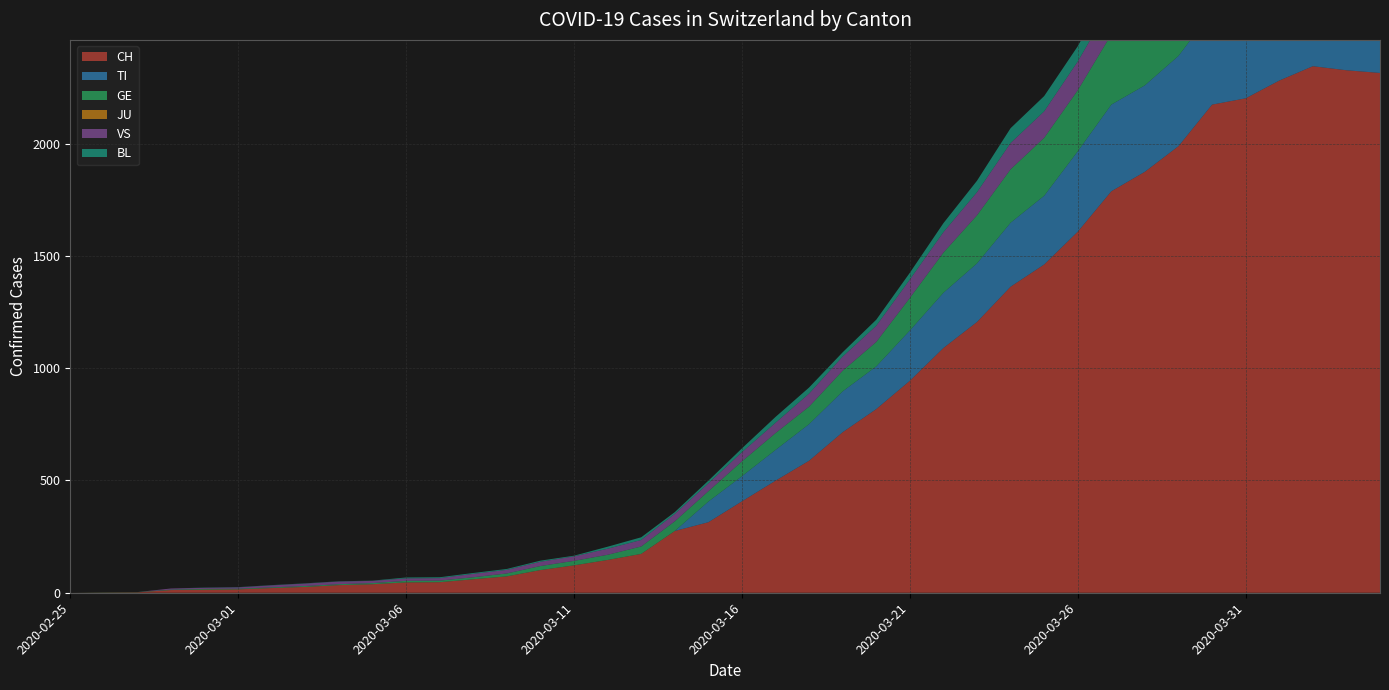

Reading right to left, extract all data points from this chart.

CH: 2020-04-04=2315	2020-04-03=2327	2020-04-02=2345	2020-04-01=2281	2020-03-31=2202	2020-03-30=2174	2020-03-29=1989	2020-03-28=1875	2020-03-27=1788	2020-03-26=1608	2020-03-25=1462	2020-03-24=1363	2020-03-23=1206	2020-03-22=1090	2020-03-21=944	2020-03-20=818	2020-03-19=715	2020-03-18=588	2020-03-17=499	2020-03-16=407	2020-03-15=314	2020-03-14=275	2020-03-13=173	2020-03-12=146	2020-03-11=122	2020-03-10=101	2020-03-09=73	2020-03-08=60	2020-03-07=47	2020-03-06=46	2020-03-05=38	2020-03-04=34	2020-03-03=26	2020-03-02=21	2020-03-01=15	2020-02-29=14	2020-02-28=12	2020-02-27=2	2020-02-26=1	2020-02-25=0
TI: 2020-04-04=363	2020-04-03=370	2020-04-02=374	2020-04-01=396	2020-03-31=401	2020-03-30=415	2020-03-29=402	2020-03-28=385	2020-03-27=386	2020-03-26=358	2020-03-25=306	2020-03-24=285	2020-03-23=261	2020-03-22=246	2020-03-21=224	2020-03-20=190	2020-03-19=182	2020-03-18=163	2020-03-17=137	2020-03-16=112	2020-03-15=92	2020-03-14=0	2020-03-13=0	2020-03-12=0	2020-03-11=0	2020-03-10=0	2020-03-09=0	2020-03-08=0	2020-03-07=0	2020-03-06=0	2020-03-05=0	2020-03-04=0	2020-03-03=0	2020-03-02=0	2020-03-01=0	2020-02-29=0	2020-02-28=0	2020-02-27=0	2020-02-26=0	2020-02-25=0
GE: 2020-04-04=421	2020-04-03=424	2020-04-02=424	2020-04-01=406	2020-03-31=405	2020-03-30=382	2020-03-29=365	2020-03-28=339	2020-03-27=313	2020-03-26=272	2020-03-25=258	2020-03-24=238	2020-03-23=214	2020-03-22=179	2020-03-21=145	2020-03-20=109	2020-03-19=92	2020-03-18=78	2020-03-17=75	2020-03-16=66	2020-03-15=46	2020-03-14=43	2020-03-13=33	2020-03-12=23	2020-03-11=20	2020-03-10=18	2020-03-09=13	2020-03-08=9	2020-03-07=7	2020-03-06=7	2020-03-05=5	2020-03-04=4	2020-03-03=4	2020-03-02=3	2020-03-01=3	2020-02-29=3	2020-02-28=2	2020-02-27=1	2020-02-26=1	2020-02-25=0
JU: 2020-04-04=0	2020-04-03=0	2020-04-02=0	2020-04-01=0	2020-03-31=0	2020-03-30=0	2020-03-29=0	2020-03-28=0	2020-03-27=0	2020-03-26=0	2020-03-25=0	2020-03-24=0	2020-03-23=0	2020-03-22=0	2020-03-21=0	2020-03-20=0	2020-03-19=0	2020-03-18=0	2020-03-17=0	2020-03-16=0	2020-03-15=0	2020-03-14=0	2020-03-13=0	2020-03-12=0	2020-03-11=0	2020-03-10=0	2020-03-09=0	2020-03-08=0	2020-03-07=0	2020-03-06=0	2020-03-05=0	2020-03-04=0	2020-03-03=0	2020-03-02=0	2020-03-01=0	2020-02-29=0	2020-02-28=0	2020-02-27=0	2020-02-26=0	2020-02-25=0
VS: 2020-04-04=149	2020-04-03=146	2020-04-02=146	2020-04-01=146	2020-03-31=152	2020-03-30=153	2020-03-29=152	2020-03-28=142	2020-03-27=137	2020-03-26=128	2020-03-25=118	2020-03-24=117	2020-03-23=103	2020-03-22=91	2020-03-21=82	2020-03-20=72	2020-03-19=63	2020-03-18=58	2020-03-17=46	2020-03-16=41	2020-03-15=35	2020-03-14=33	2020-03-13=29	2020-03-12=27	2020-03-11=20	2020-03-10=19	2020-03-09=16	2020-03-08=15	2020-03-07=11	2020-03-06=11	2020-03-05=10	2020-03-04=12	2020-03-03=11	2020-03-02=9	2020-03-01=6	2020-02-29=5	2020-02-28=5	2020-02-27=0	2020-02-26=0	2020-02-25=0
BL: 2020-04-04=73	2020-04-03=82	2020-04-02=81	2020-04-01=86	2020-03-31=88	2020-03-30=86	2020-03-29=99	2020-03-28=75	2020-03-27=79	2020-03-26=68	2020-03-25=68	2020-03-24=66	2020-03-23=51	2020-03-22=40	2020-03-21=30	2020-03-20=27	2020-03-19=19	2020-03-18=27	2020-03-17=26	2020-03-16=17	2020-03-15=12	2020-03-14=8	2020-03-13=12	2020-03-12=9	2020-03-11=3	2020-03-10=5	2020-03-09=4	2020-03-08=4	2020-03-07=4	2020-03-06=4	2020-03-05=1	2020-03-04=1	2020-03-03=1	2020-03-02=1	2020-03-01=1	2020-02-29=1	2020-02-28=0	2020-02-27=0	2020-02-26=0	2020-02-25=0